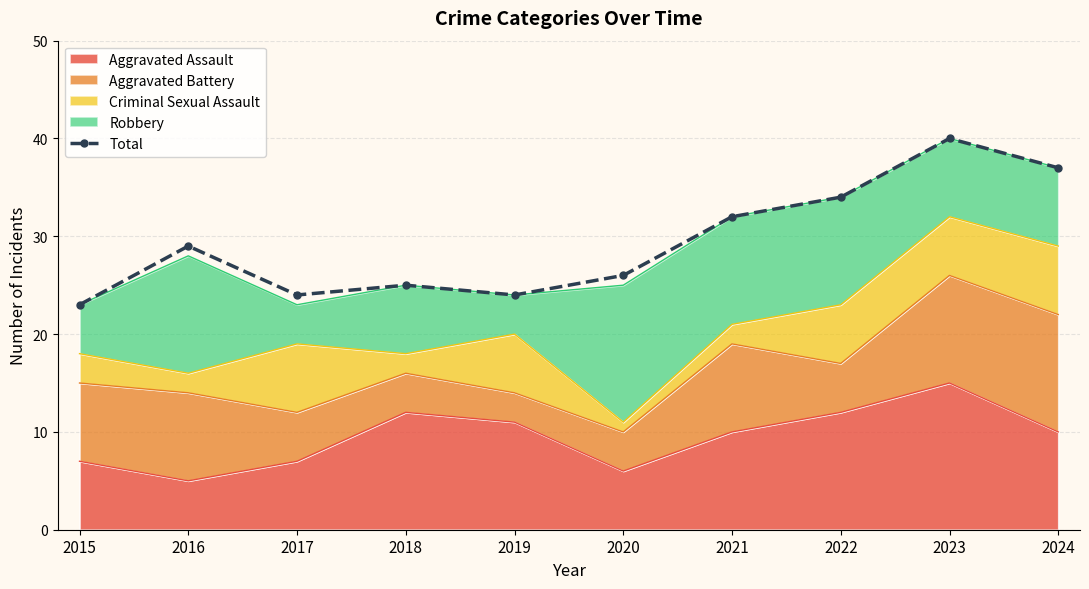

Read the value at 2017, to the nearest 10.

20